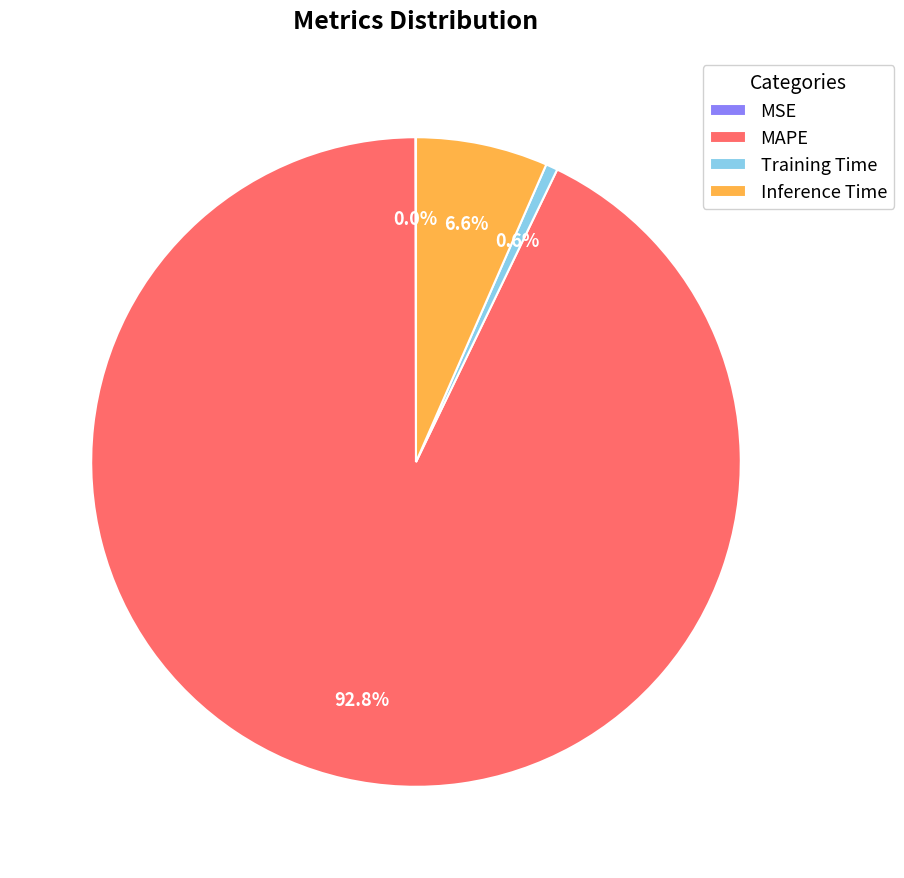

Does MAPE represent more than half of the total?

Yes